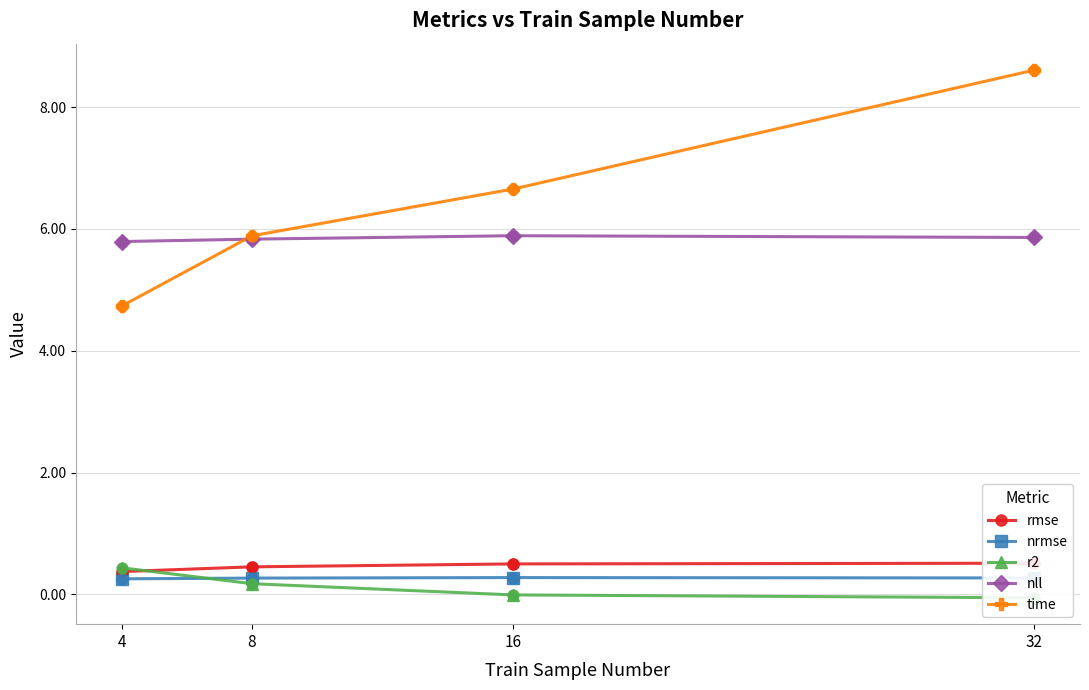

Is the value of rmse at 8 greater than the value of time at 32?

No